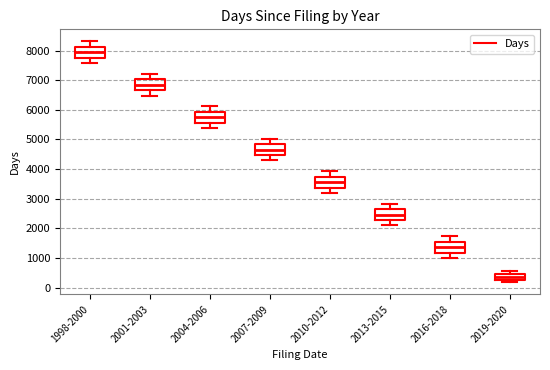

Reading left to right, read every box against the y-axis: the position of its median line, the range the box covers, and the ends of its whiskers. The values are not printed on the chart, so give them approximately, as read against the axis.

1998-2000: median 7900, box 7800 to 8100, whiskers 7600 to 8300
2001-2003: median 6800, box 6700 to 7000, whiskers 6500 to 7200
2004-2006: median 5800, box 5600 to 5900, whiskers 5400 to 6100
2007-2009: median 4700, box 4500 to 4800, whiskers 4300 to 5000
2010-2012: median 3600, box 3400 to 3700, whiskers 3200 to 3900
2013-2015: median 2500, box 2300 to 2600, whiskers 2100 to 2800
2016-2018: median 1400, box 1200 to 1600, whiskers 1000 to 1700
2019-2020: median 400, box 300 to 500, whiskers 200 to 500 (just above the box's upper edge)